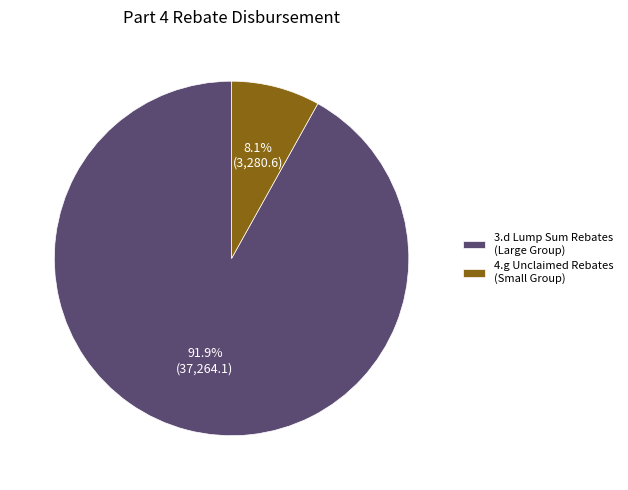

Which has a higher value, 3.d Lump Sum Rebates (Large Group) or 4.g Unclaimed Rebates (Small Group)?

3.d Lump Sum Rebates (Large Group)